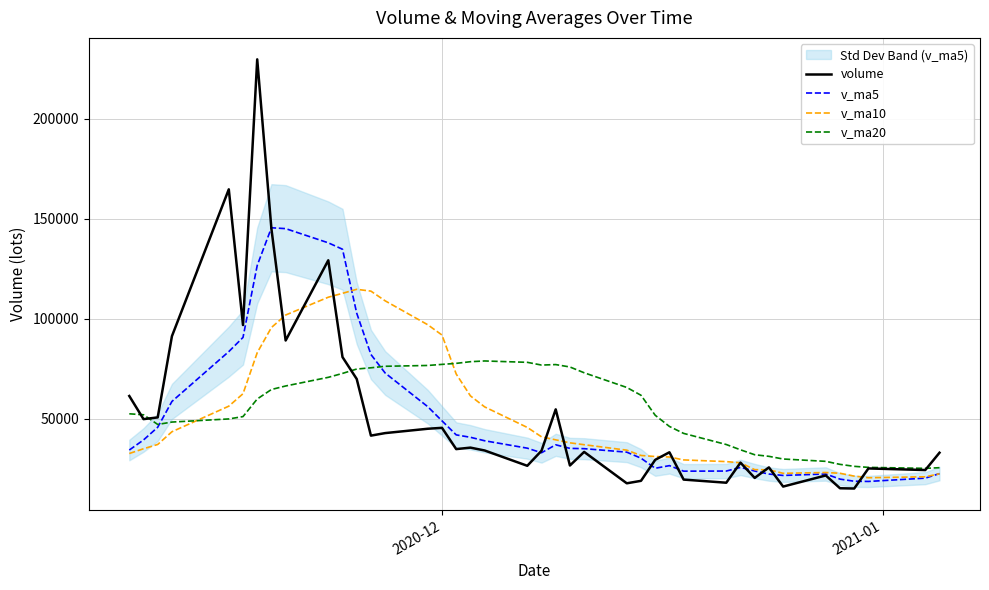

What is the average value of the v_ma20 series?

55531.3